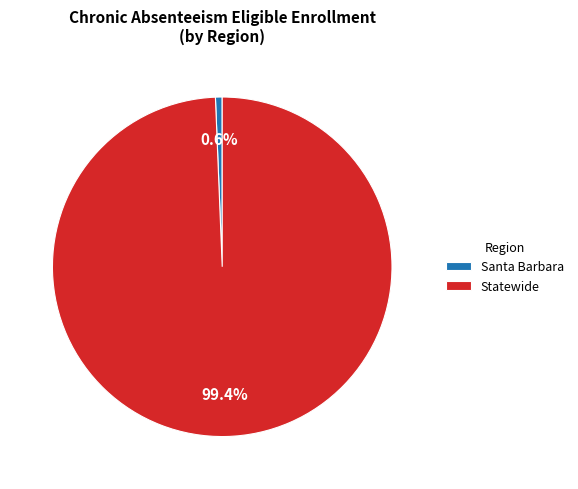

To the nearest percent, what portion does Santa Barbara represent?

1%